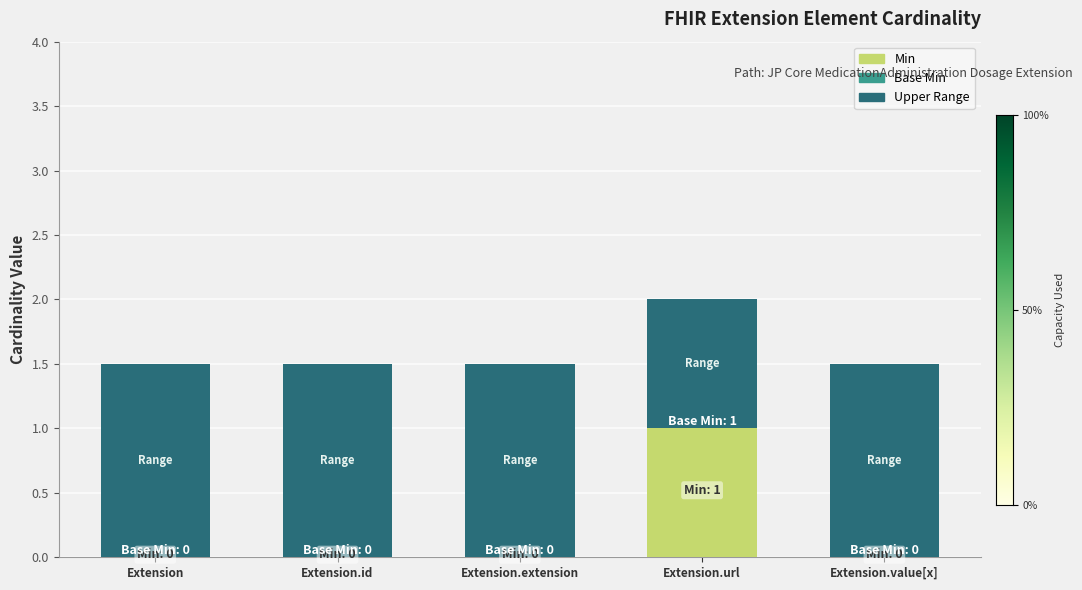

How many distinct data groups are displayed?

2